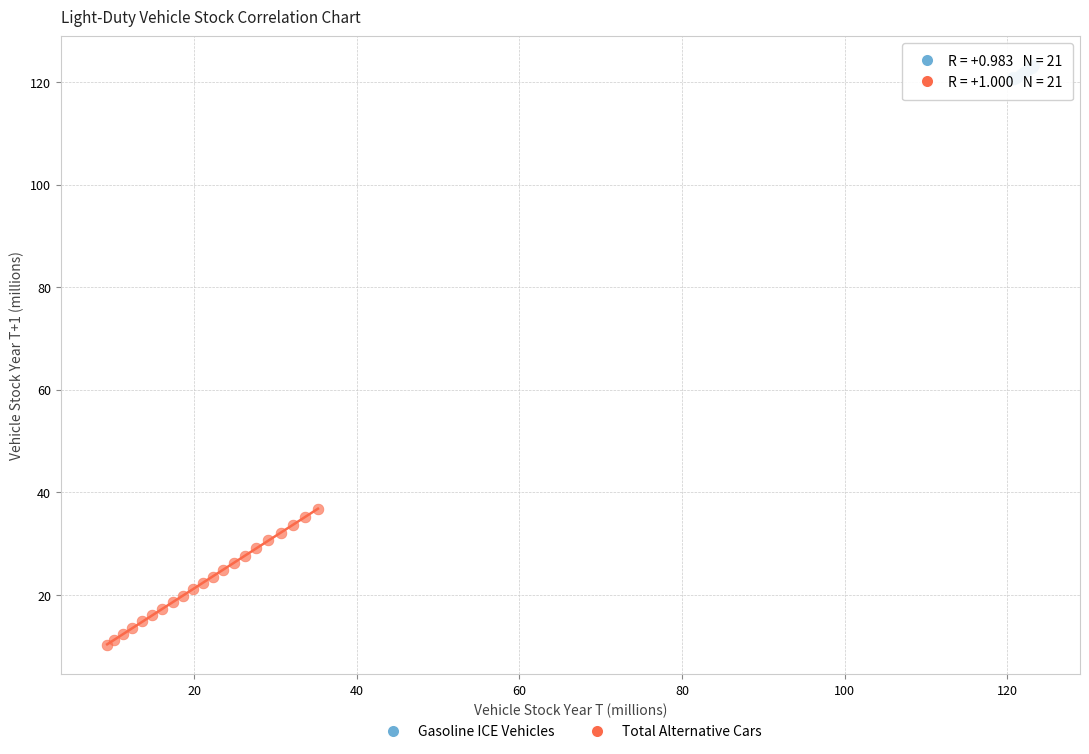

Which series has the largest Y range (max minus min)?

Total Alternative Cars